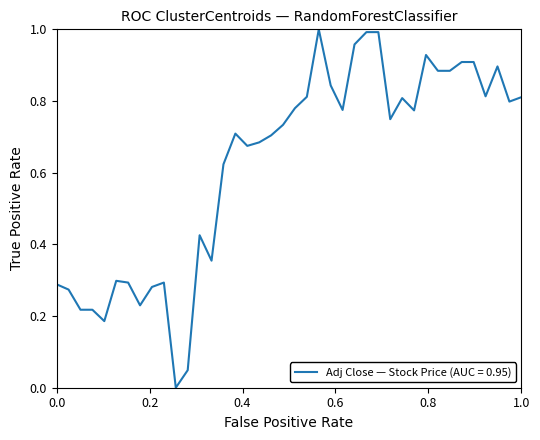

Is it true that the value at 0.0 is 0.1?

False